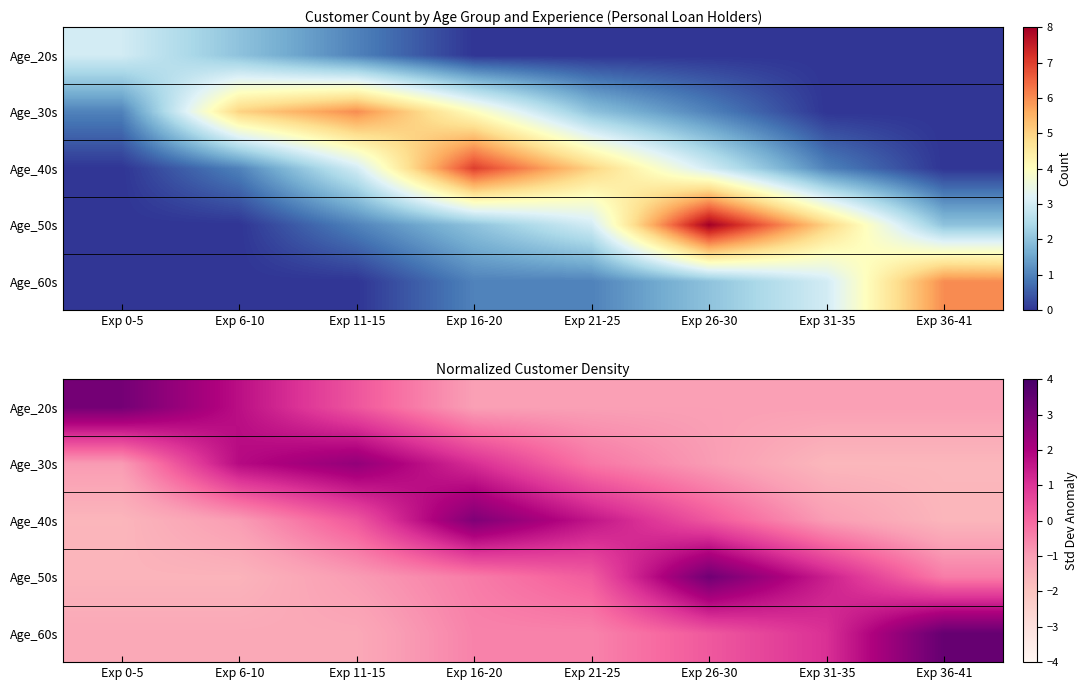

What is the maximum value shown in the chart?

3.4